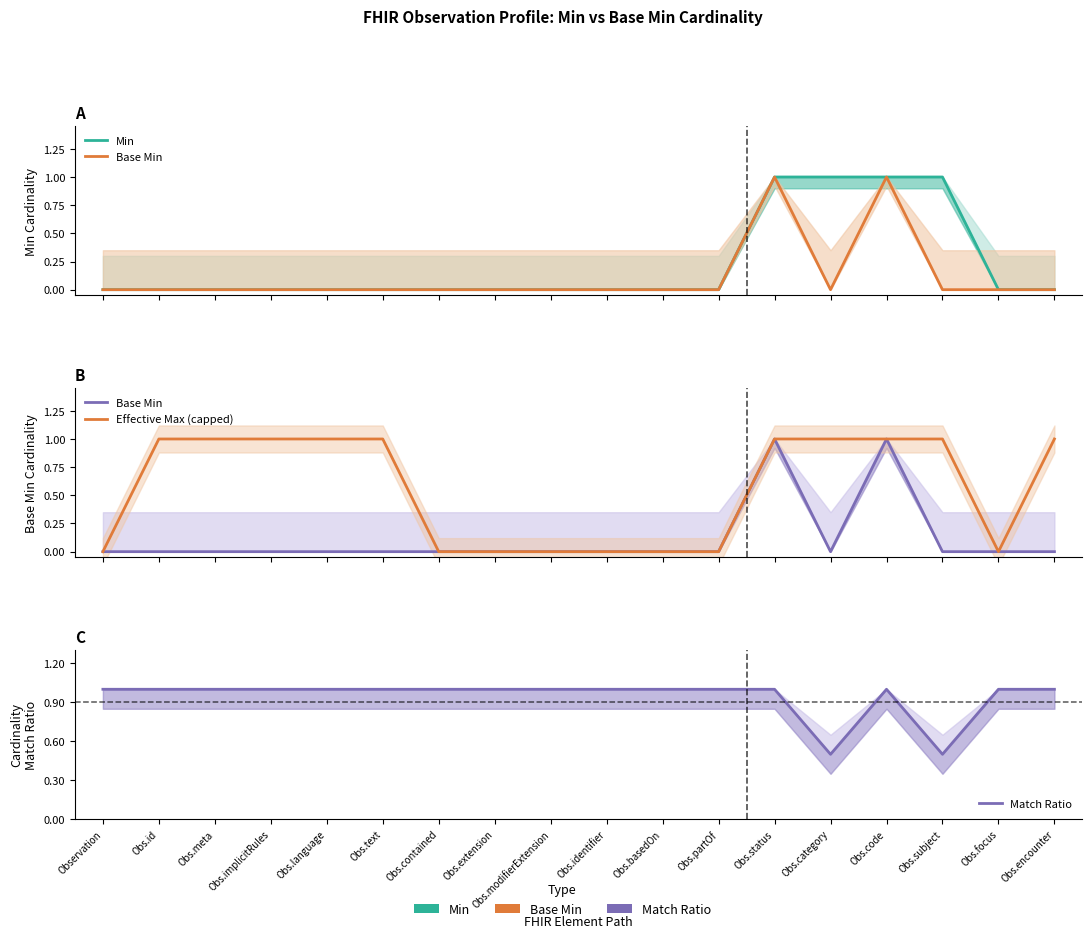

What is the sum of the Match Ratio values at Obs.contained and Obs.partOf?

2.0